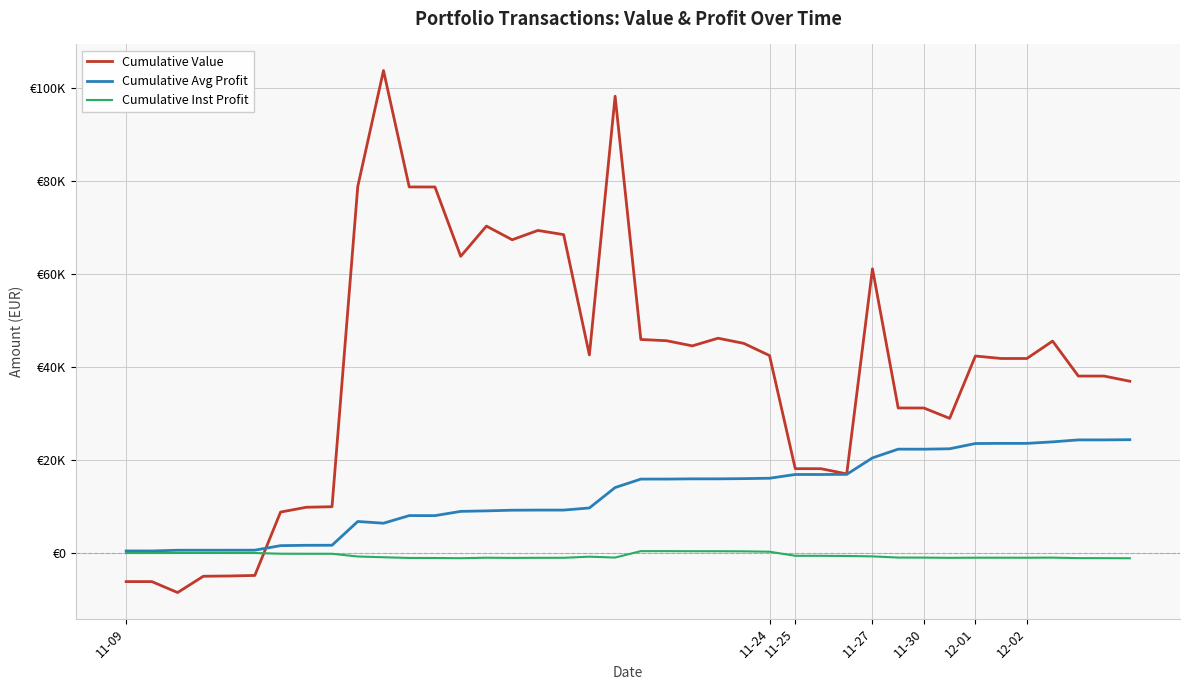

True or false: Cumulative Value has more than 1 points higher than both neighbors.

True